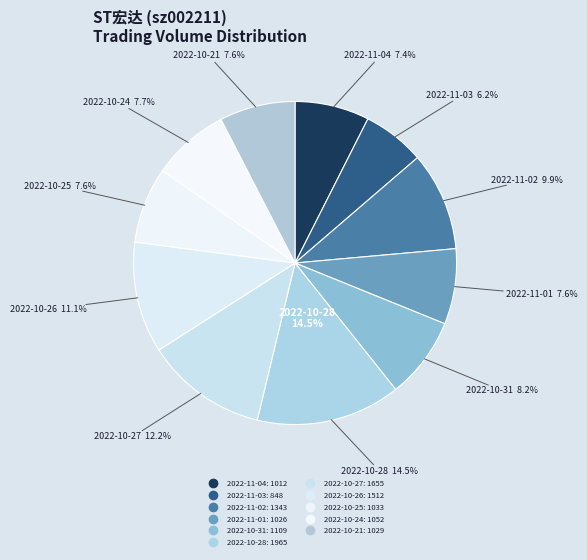

To the nearest percent, what is the average slice percentage?

9%